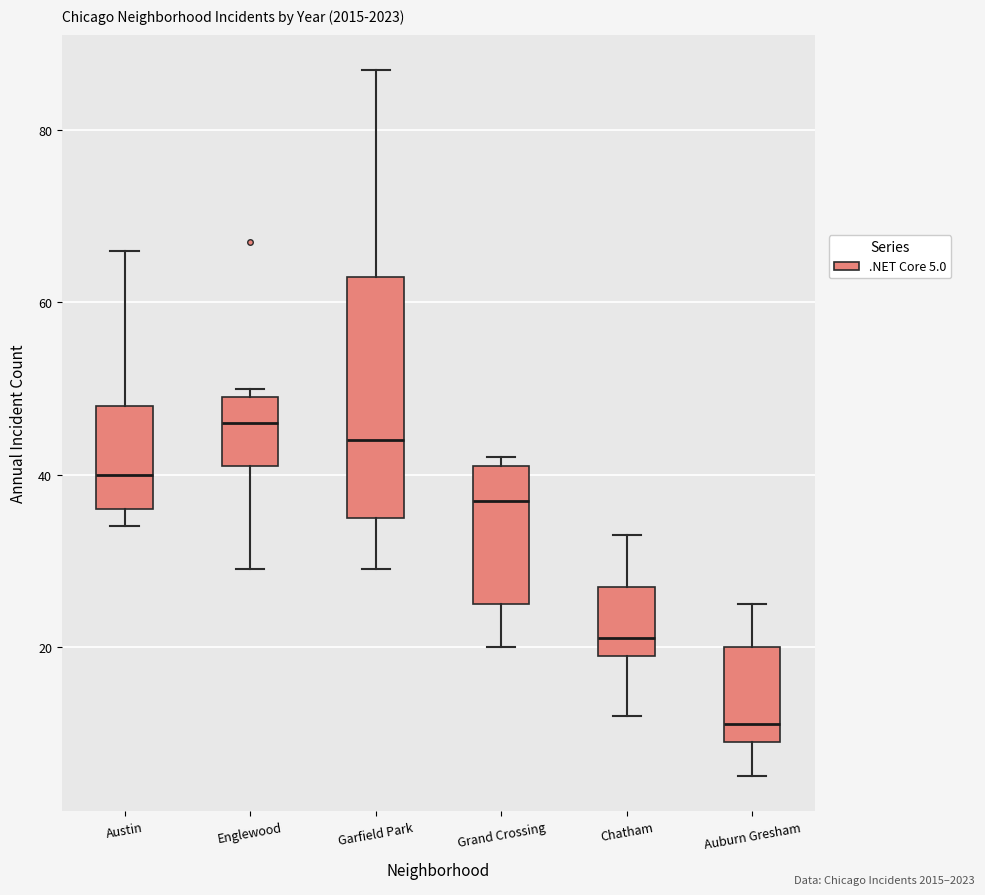

Where does the lower whisker of the box for Chatham end on the y-axis? The values are not printed on the chart, so give them approximately, as read against the axis.

12